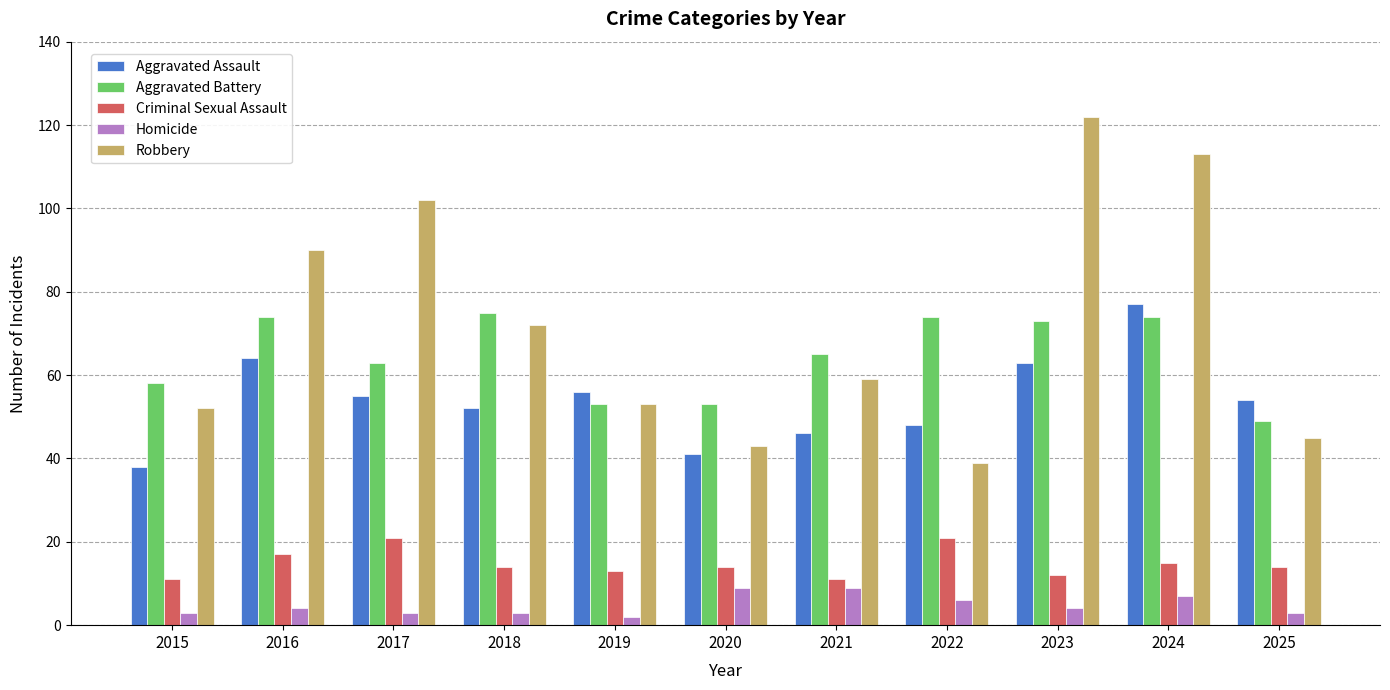

What is the sum of the Homicide values at 2024 and 2017?

10